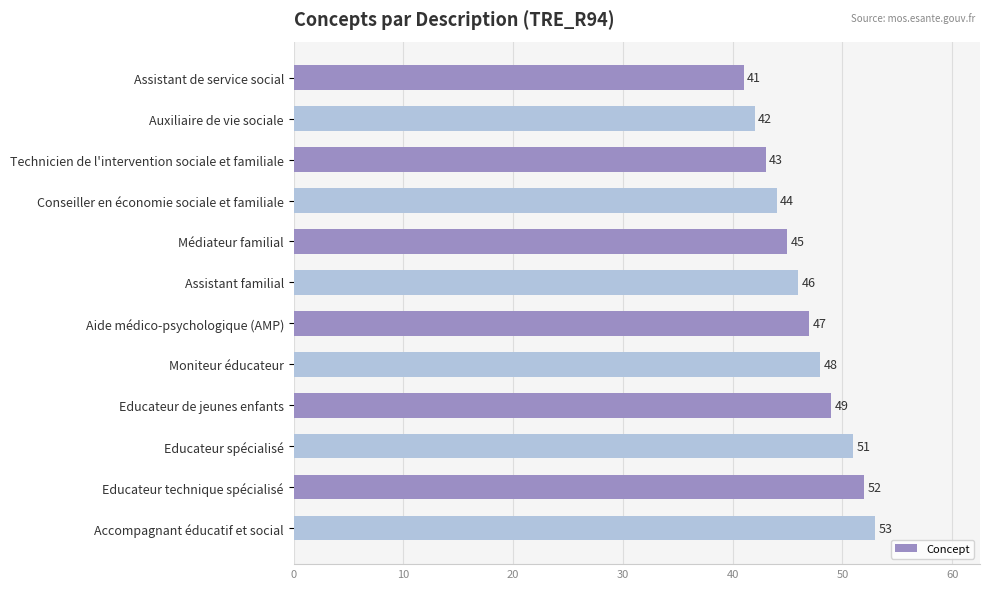

Reading top to bottom, extract all data points from this chart.

41	42	43	44	45	46	47	48	49	51	52	53